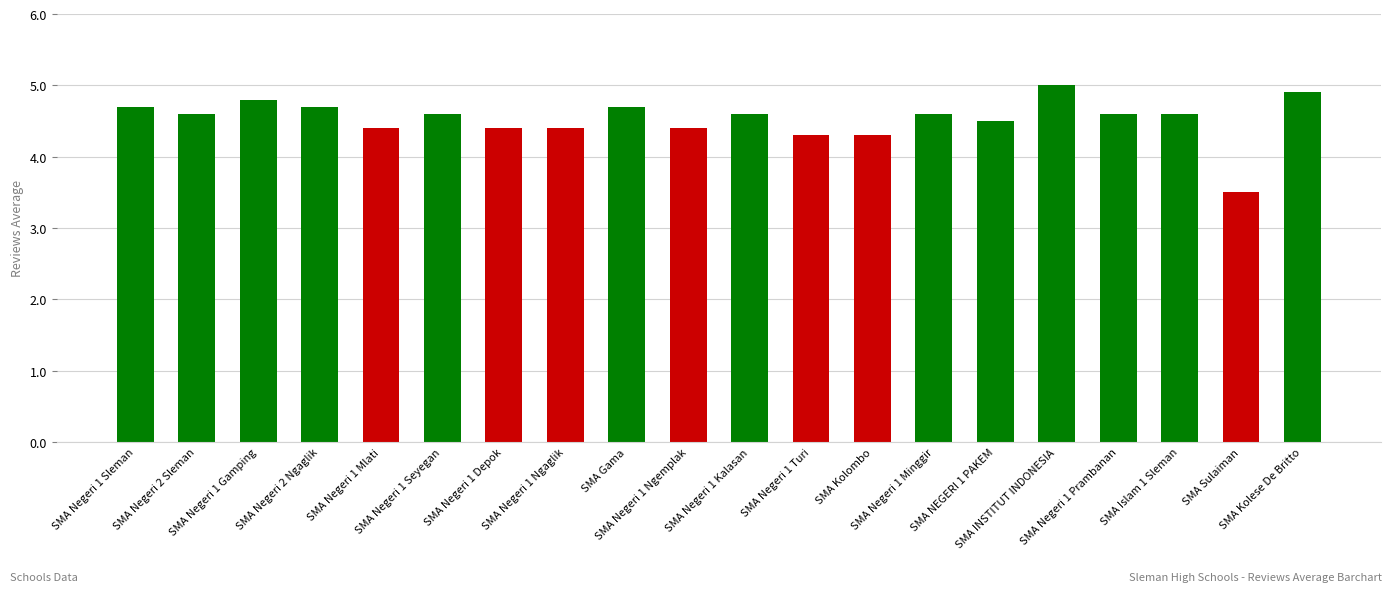

Does the chart contain stacked bars?

No